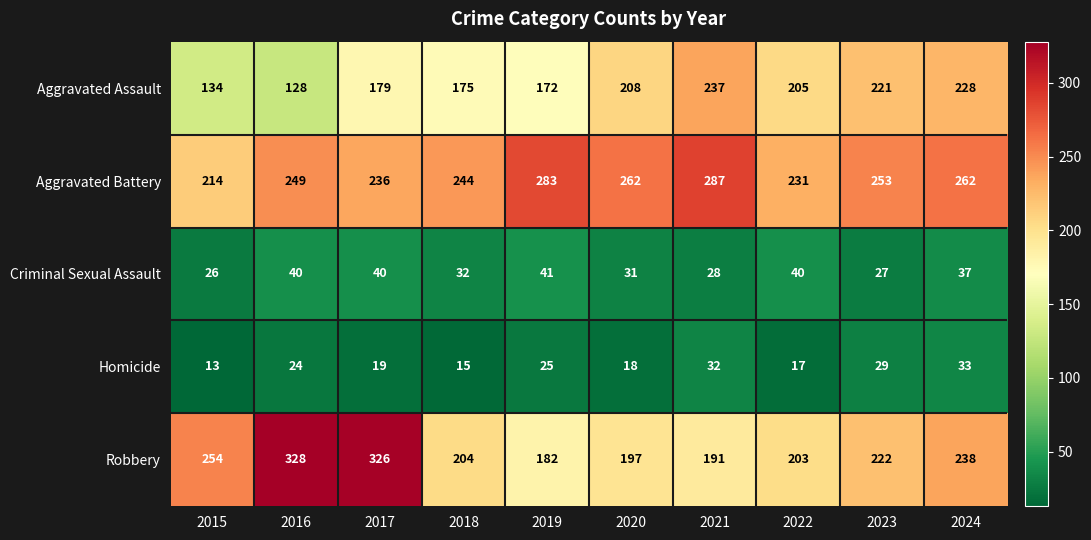

Which label corresponds to the largest value in the chart?

2016